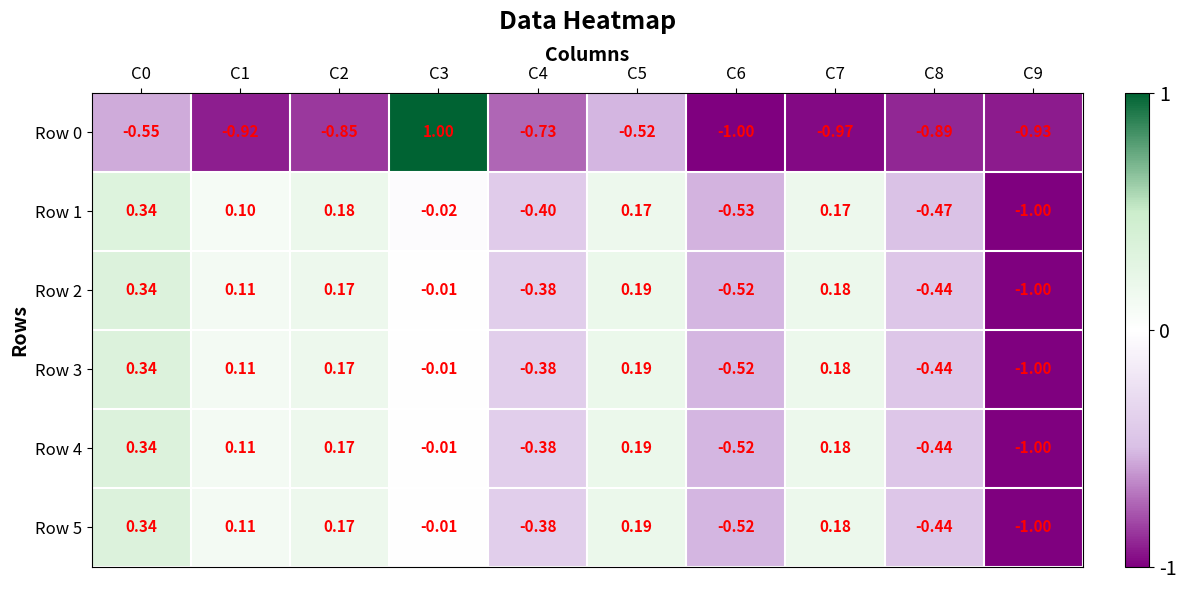

How many data points in Row 4 are less than 0?

5